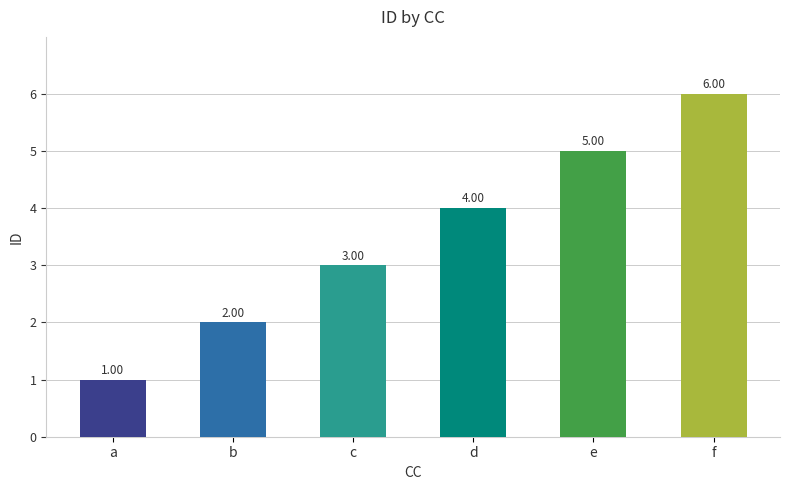

What is the change in value from b to c?

+1